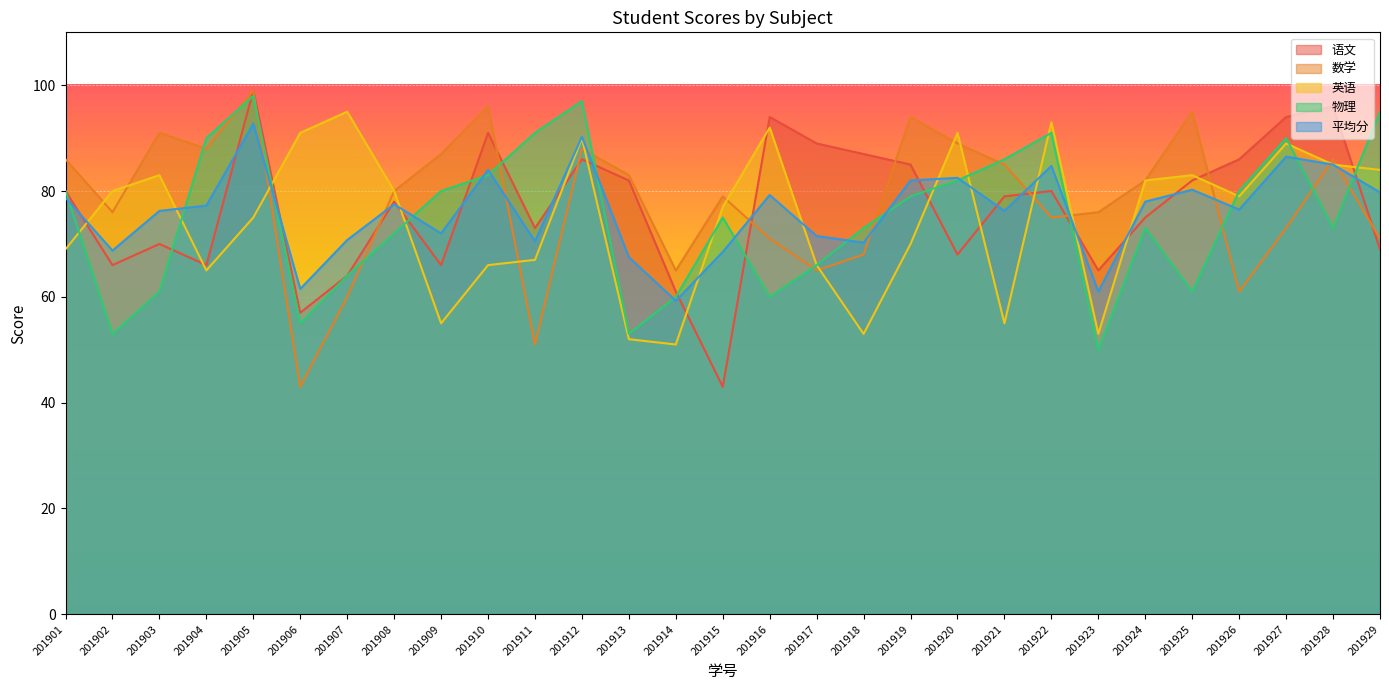

What are all the series names shown in the legend?

语文, 数学, 英语, 物理, 平均分